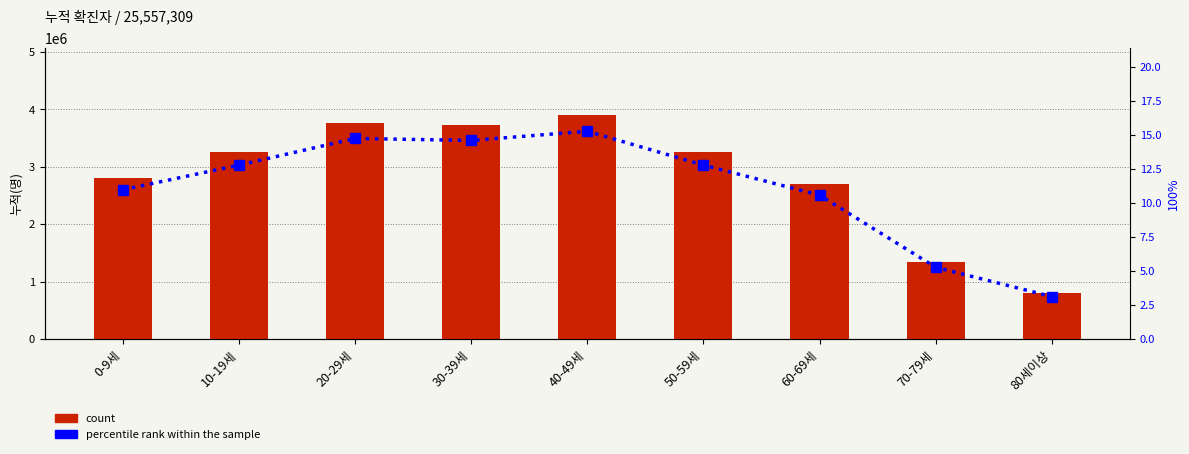

What is the difference between the highest and lowest values at 10-19세?

3263034.2